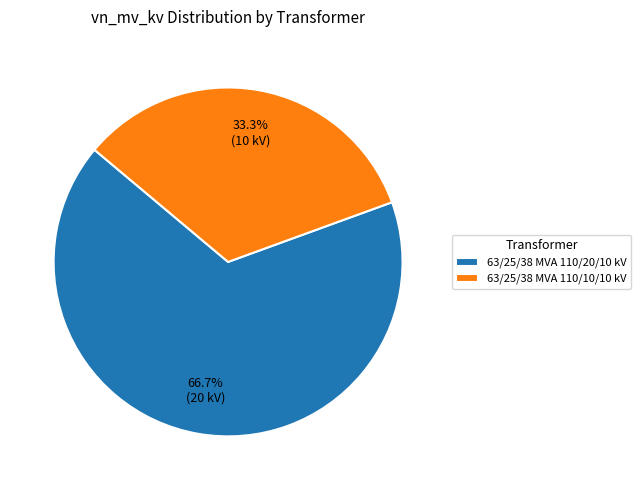

How many slices are in this pie chart?

2